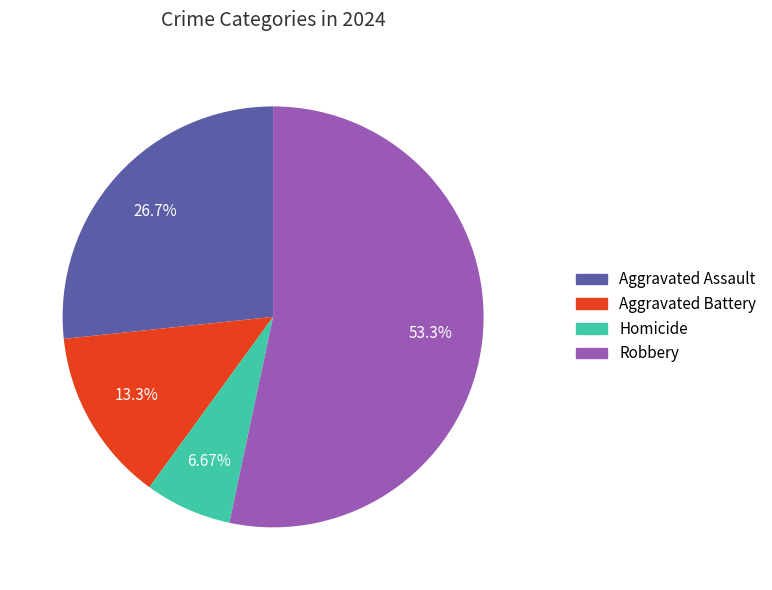

To the nearest percent, what is the difference between the largest and smallest slice percentages?

47%